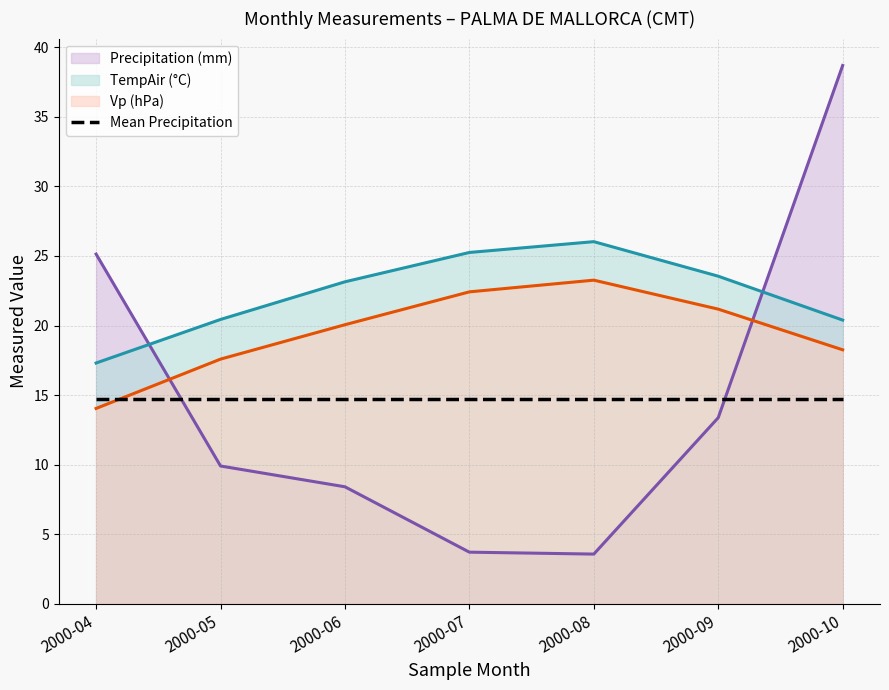

How many data points in Vp (hPa) (line) are less than 20?

3